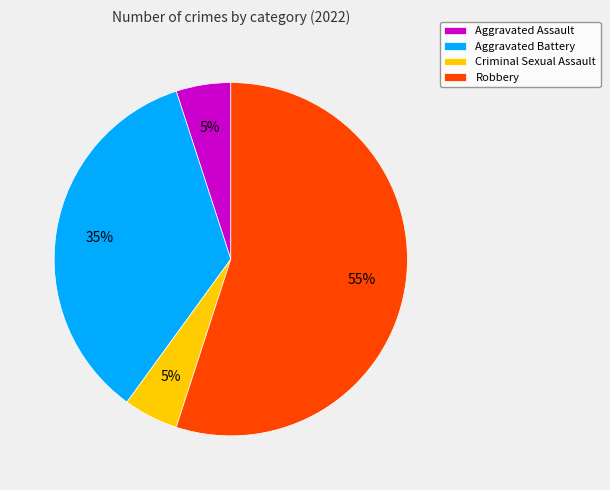

True or false: Aggravated Battery accounts for 35% of the total.

True